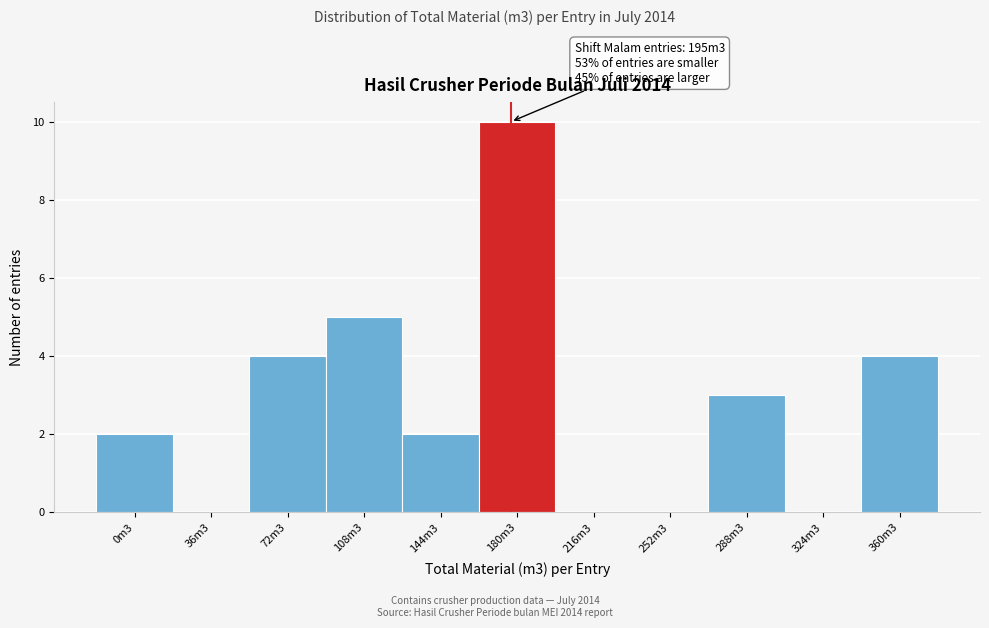

Reading right to left, transcribe all the data shown in this chart.

360m3=4	324m3=0	288m3=3	252m3=0	216m3=0	180m3=10	144m3=2	108m3=5	72m3=4	36m3=0	0m3=2